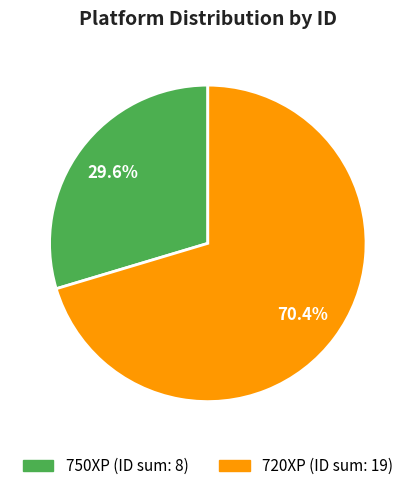

Is there a majority slice in this chart?

Yes